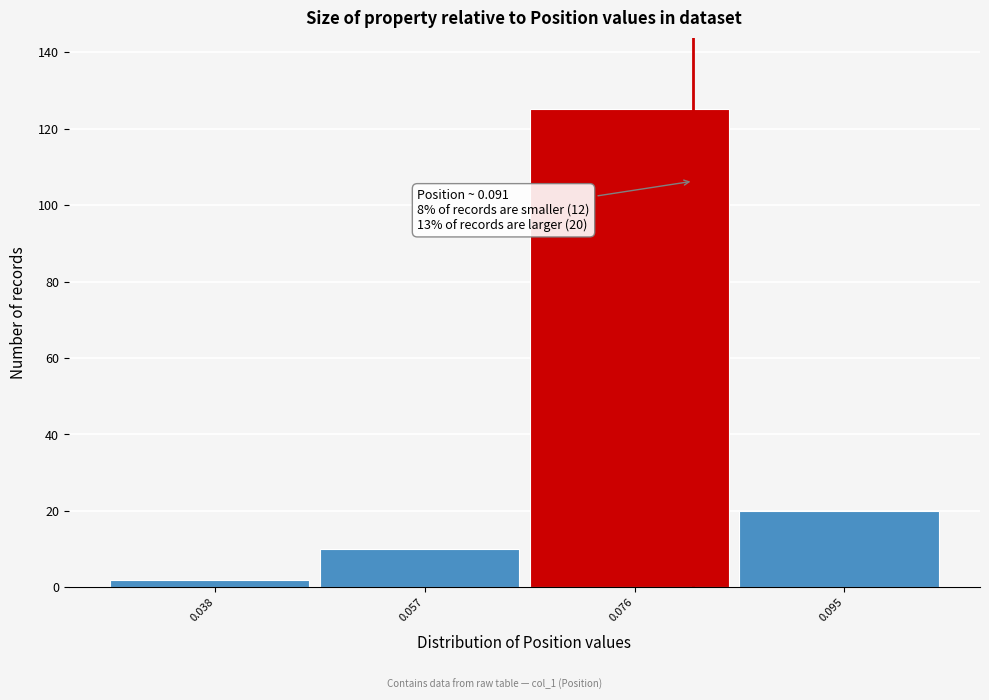

Reading right to left, extract all data points from this chart.

20	125	10	2